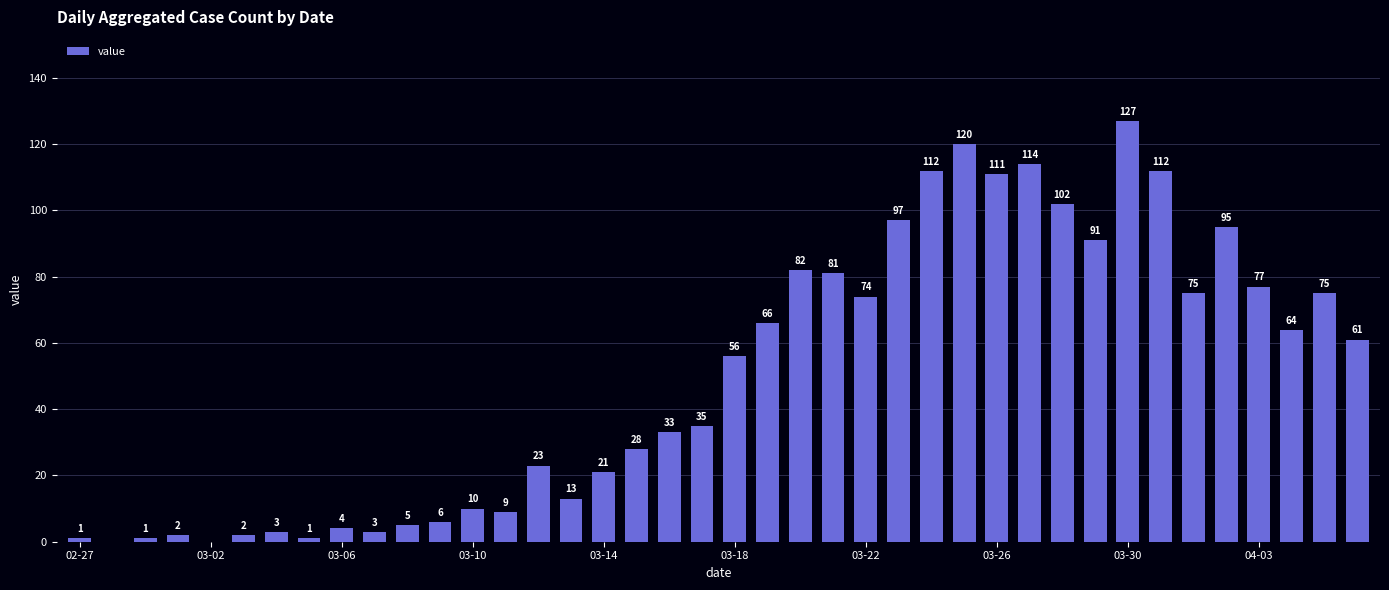

What is the sum of all values?

1992